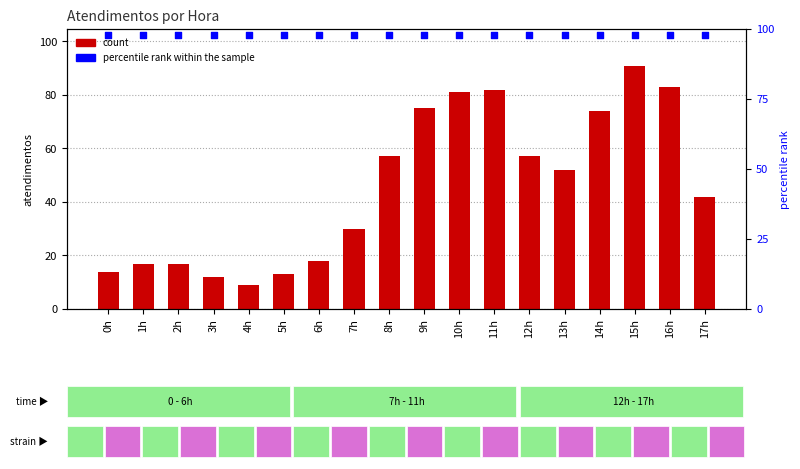

Which series has the largest total across all categories?

percentile rank within the sample